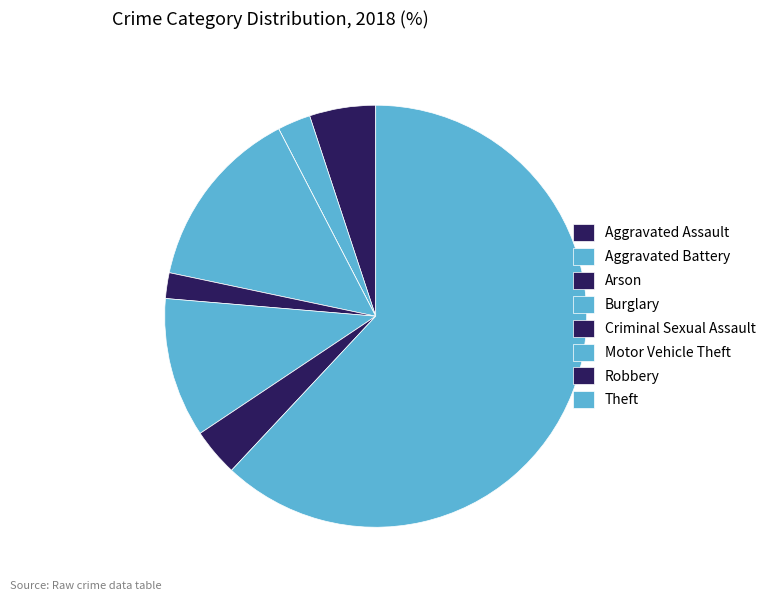

Does Aggravated Battery account for over 50% of the chart?

No